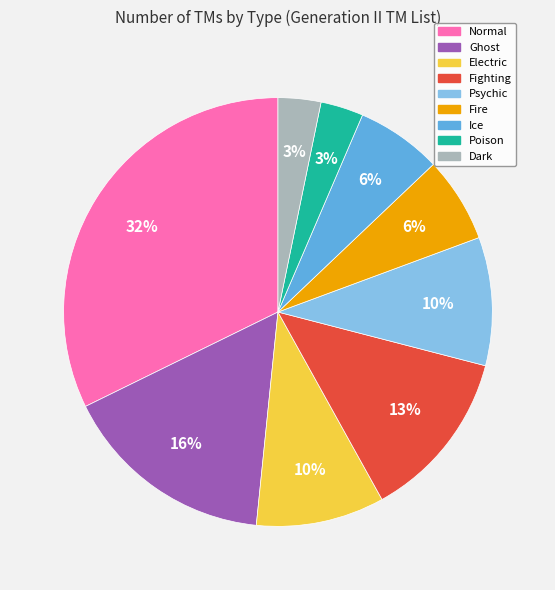

The Fire slice represents 6% of the pie. True or false?

True